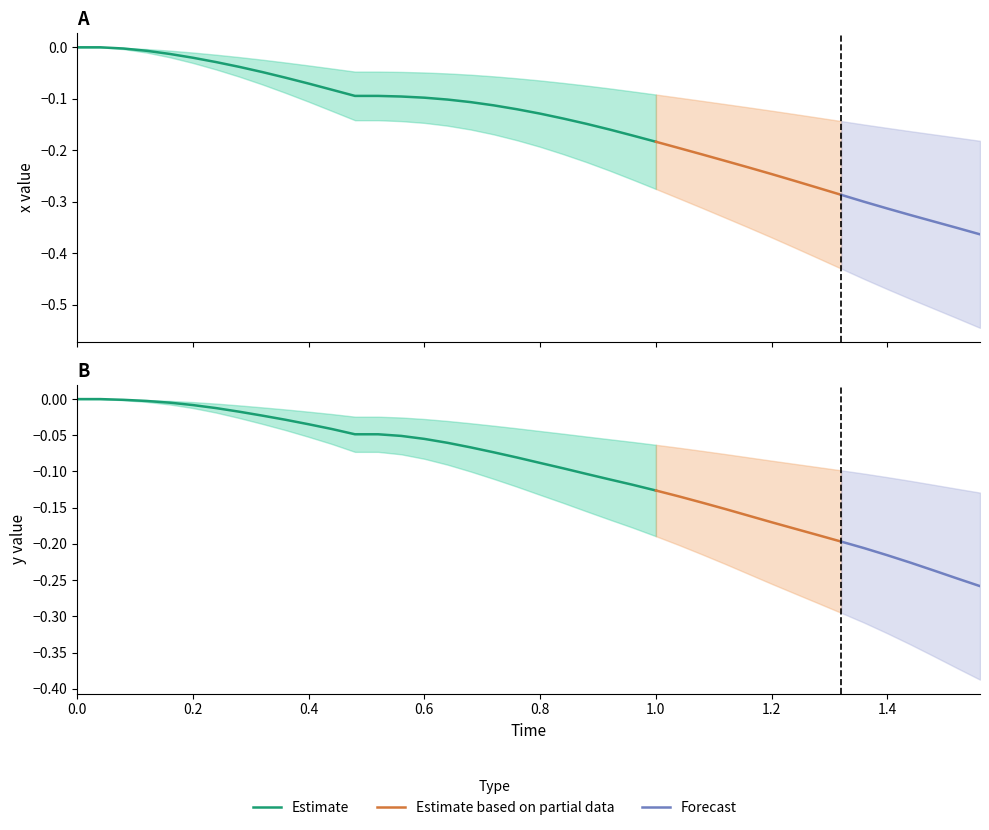

What is the lowest value of the x series?

-0.4